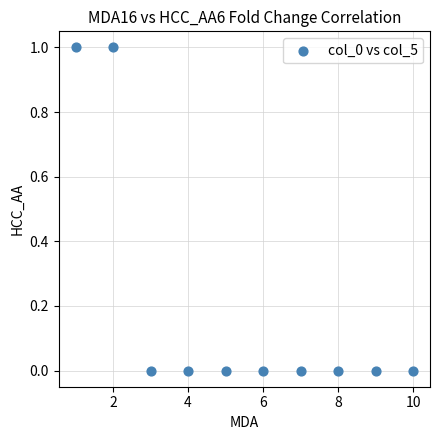

What is the average X value?

6